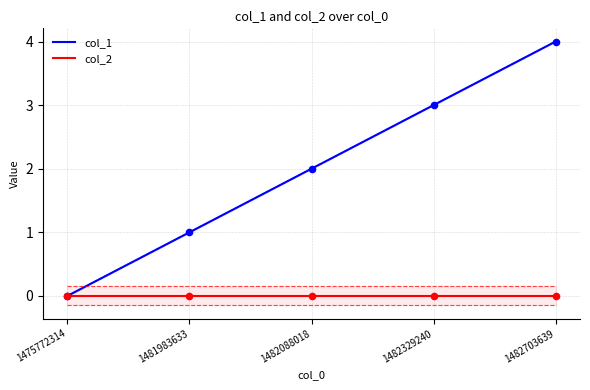

At which category is the sum across all series the highest?

1482703639